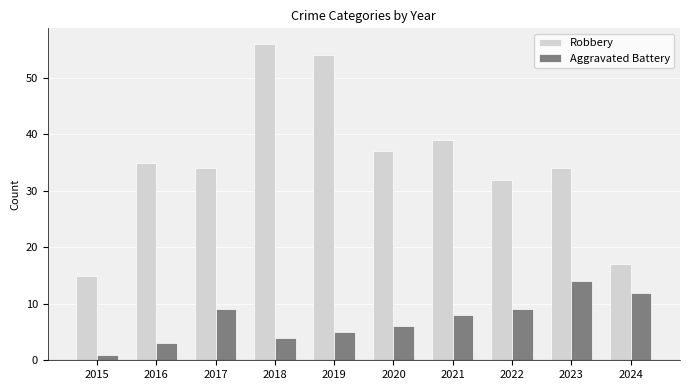

What is the difference between the highest and lowest values at 2020?

31